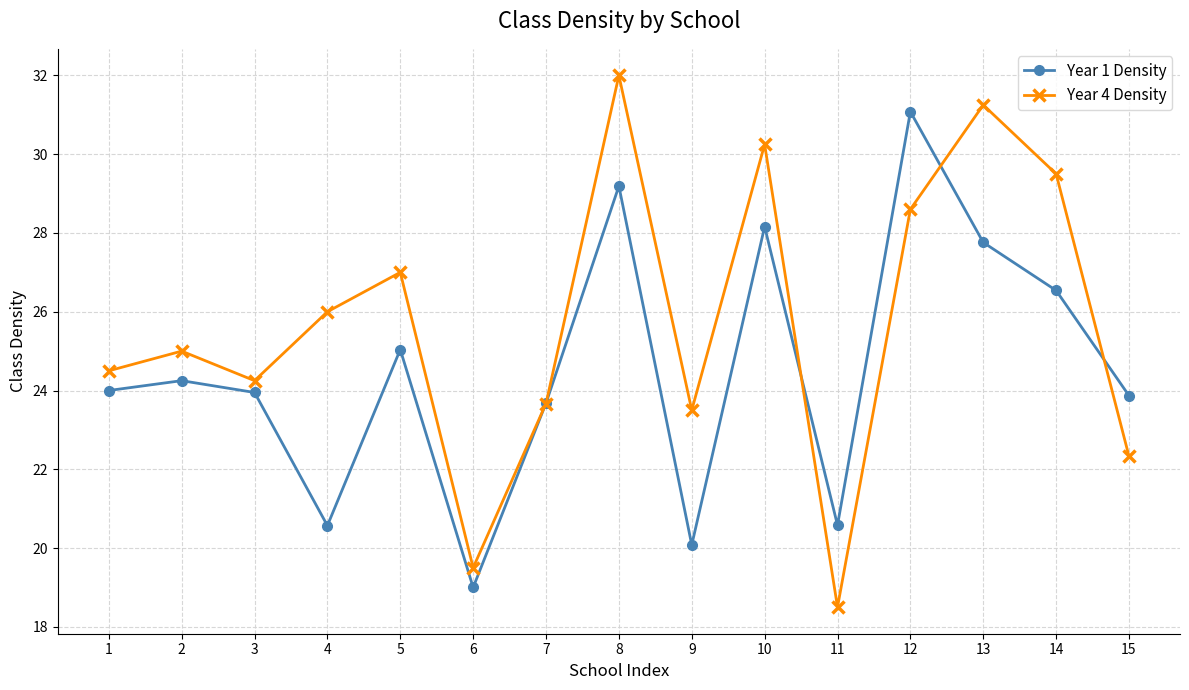

What is the sum of all Year 1 Density values?

367.8